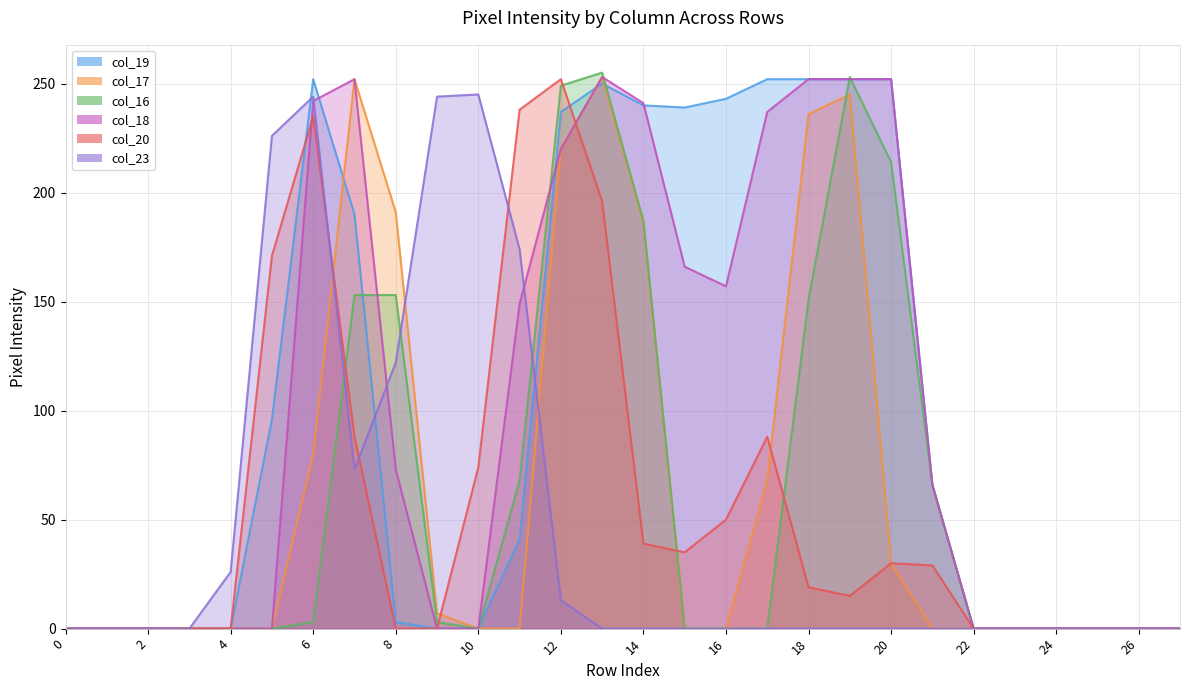

Does the chart display data point markers on the line(s)?

No